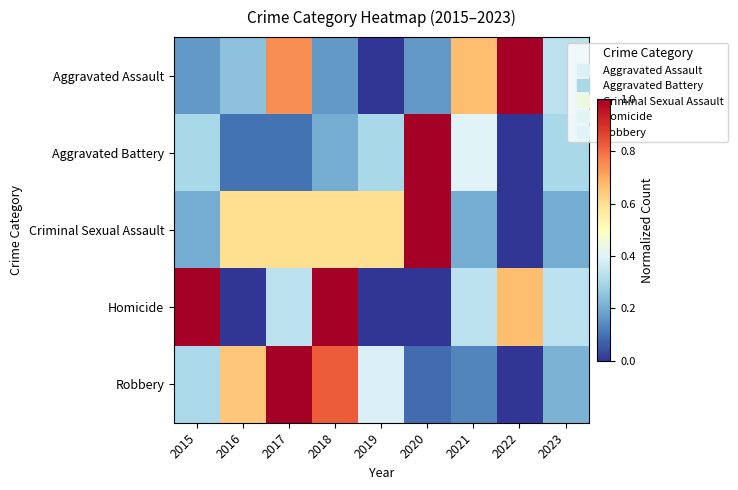

Which label corresponds to the largest value in the chart?

2017